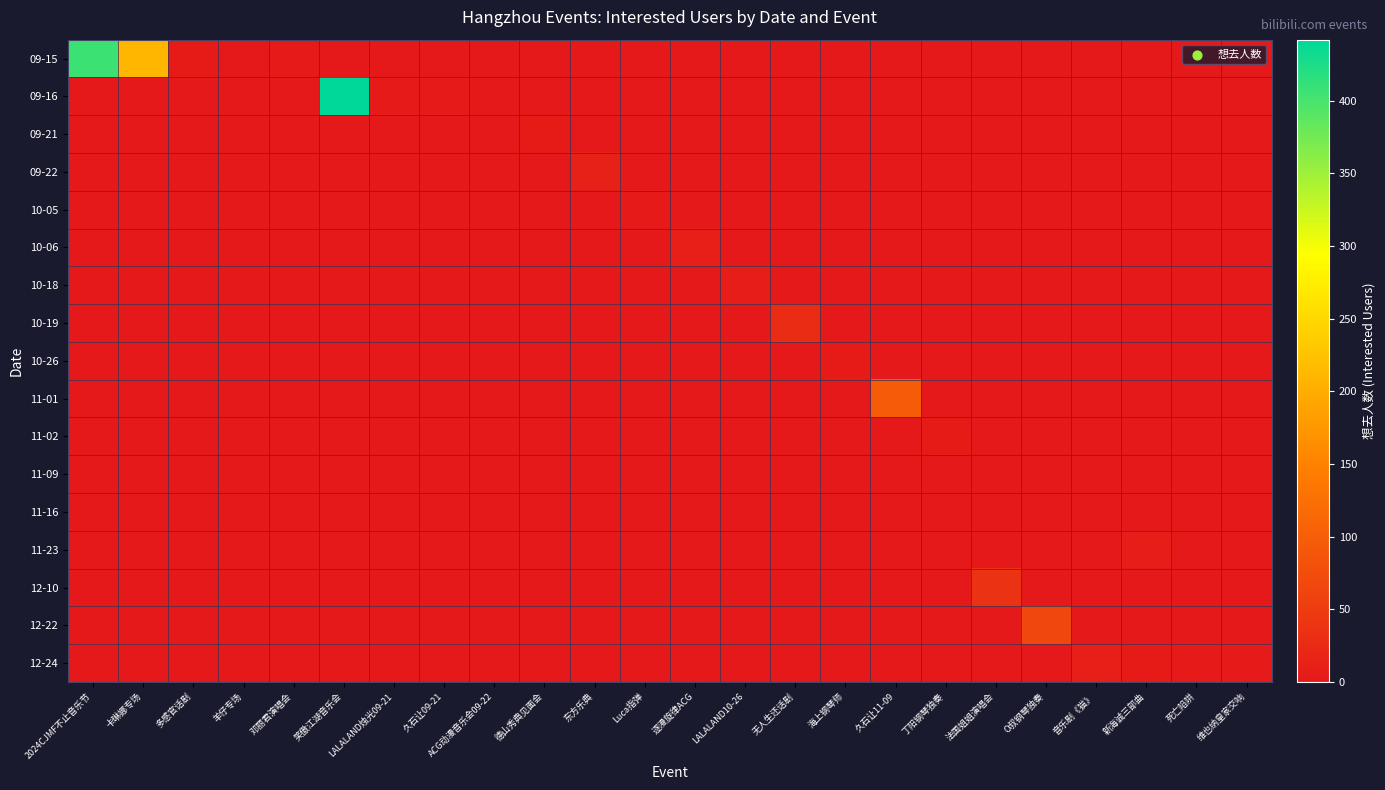

Rank the series by their maximum value, from lowest to highest.

11-09, 11-16, 10-05, 09-21, 10-26, 11-02, 10-18, 11-23, 10-06, 12-24, 09-22, 10-19, 12-10, 12-22, 11-01, 09-15, 09-16